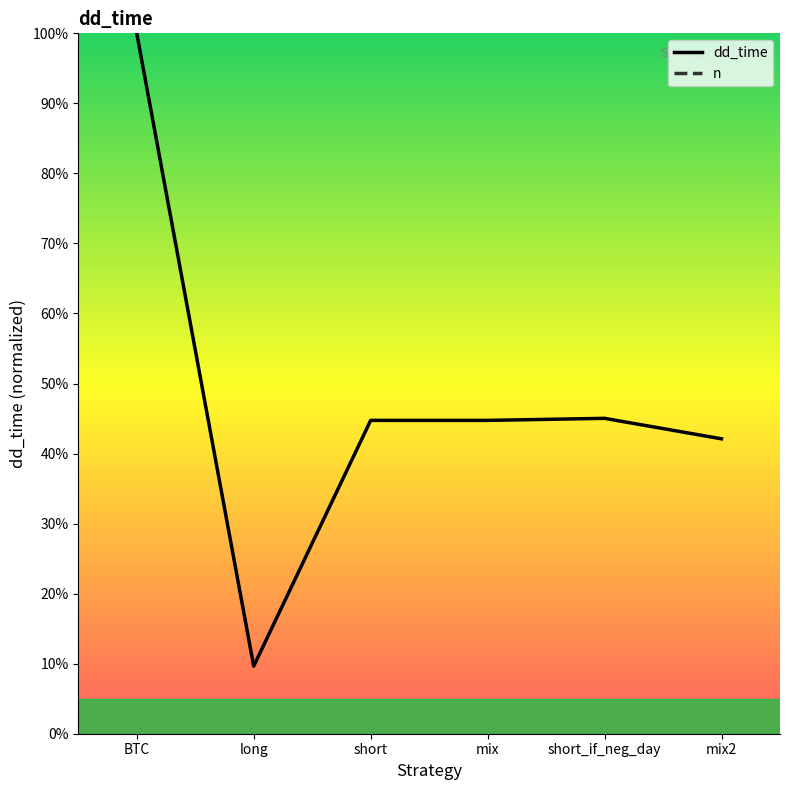

List the series in order of their peak value, lowest first.

n, dd_time